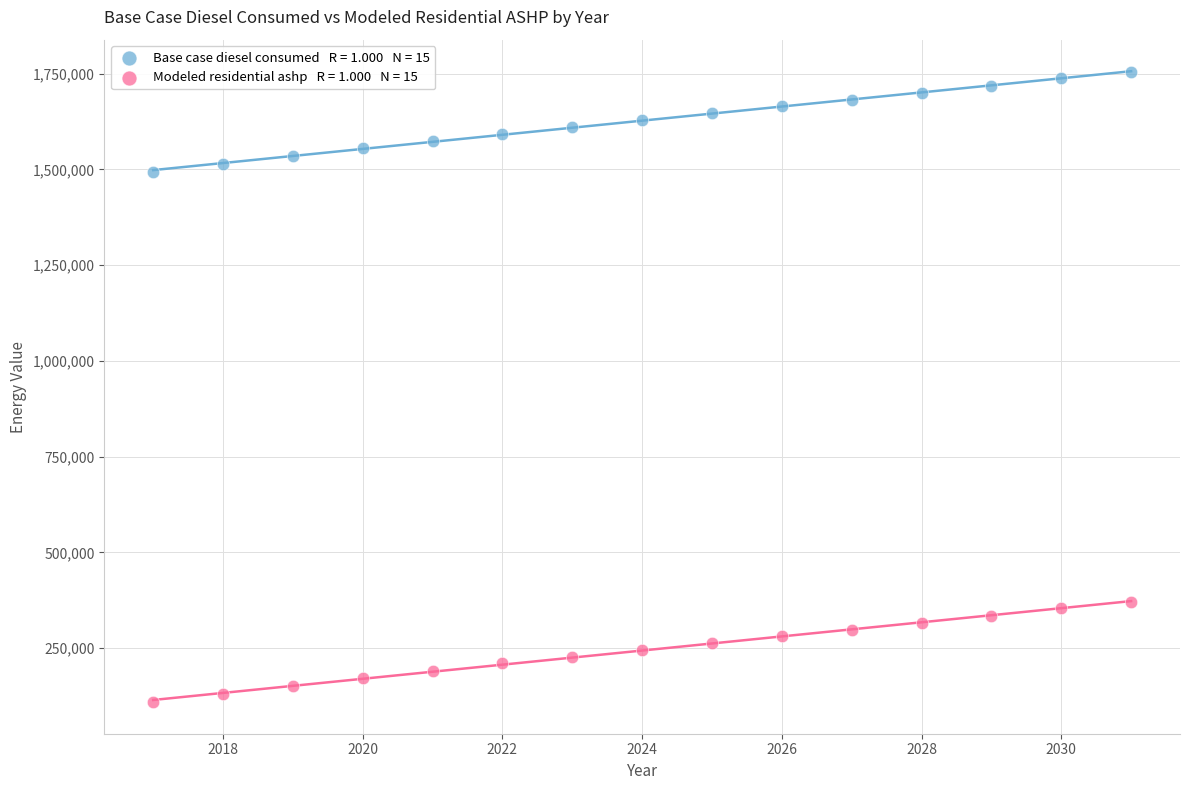

Across all data points, what is the range of Y values (max minus min)?

1645447.0